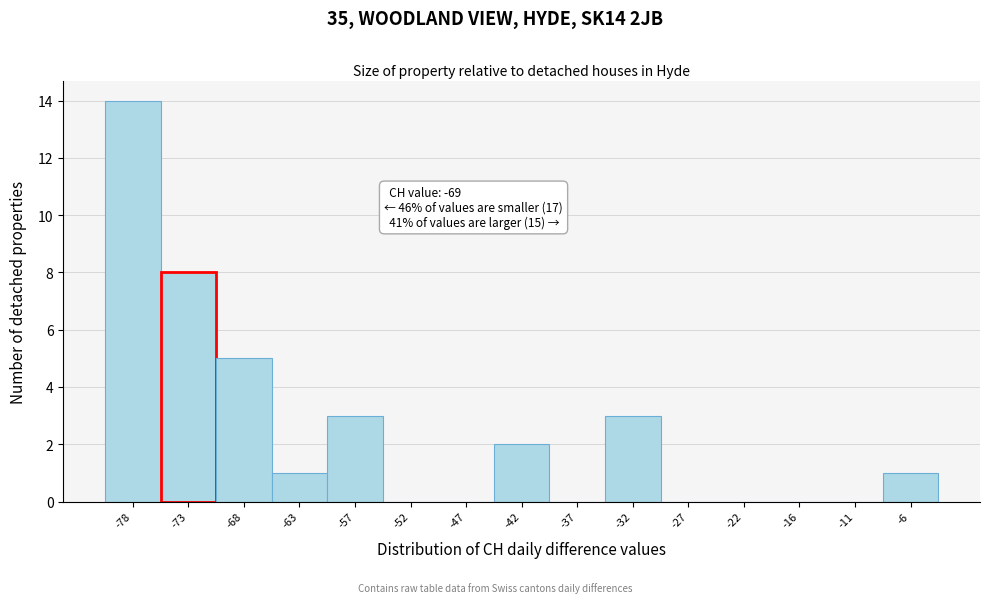

Reading left to right, what are all the values shown in this chart?

-78=14	-73=8	-68=5	-63=1	-57=3	-52=0	-47=0	-42=2	-37=0	-32=3	-27=0	-22=0	-16=0	-11=0	-6=1